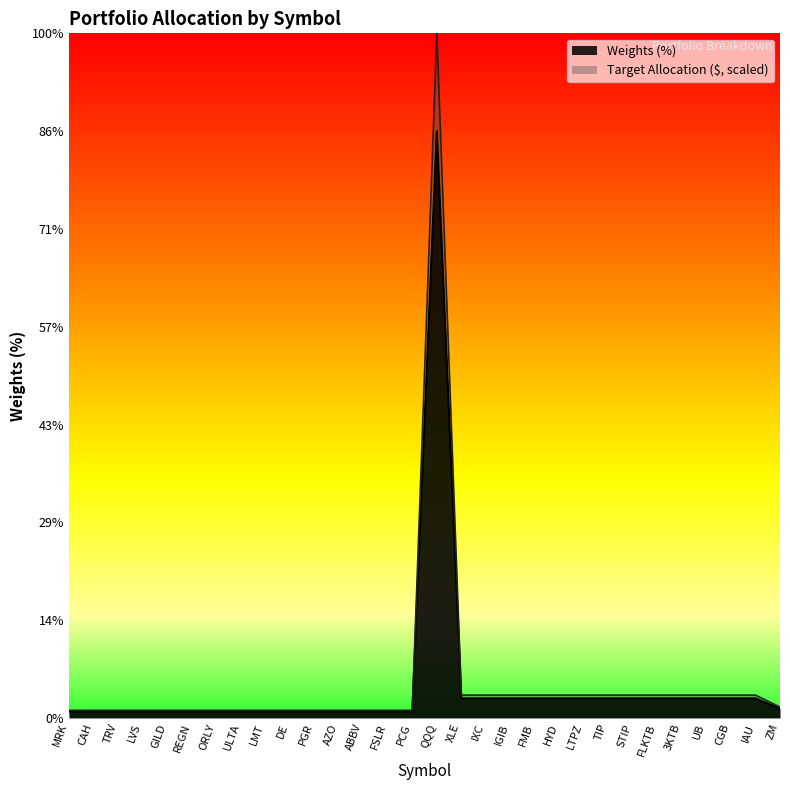

At LMT, list the series in order from largest to smallest.

Target Allocation ($, scaled), Weights (%)